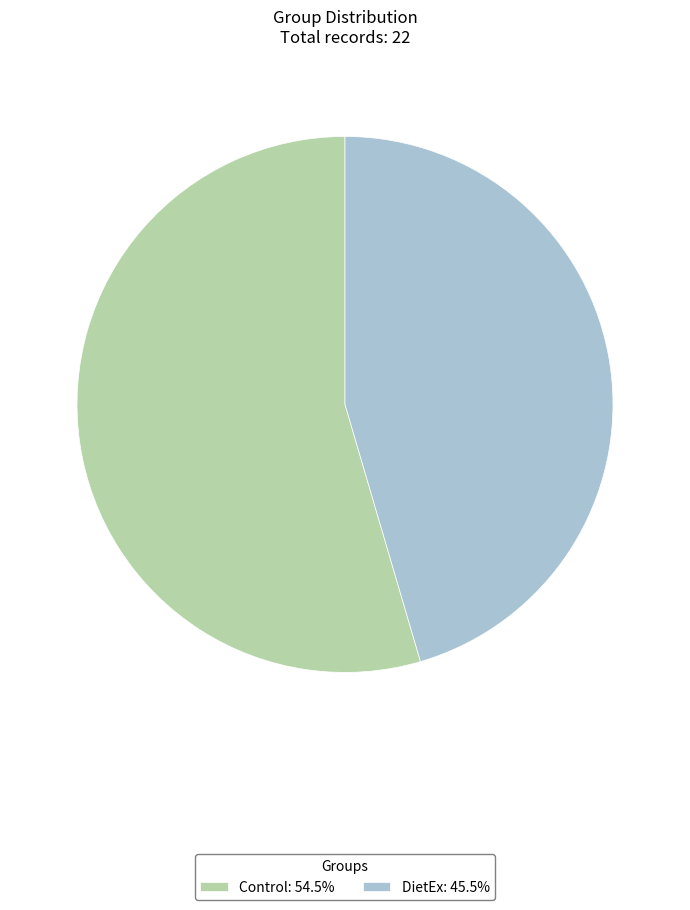

Is there a majority slice in this chart?

Yes